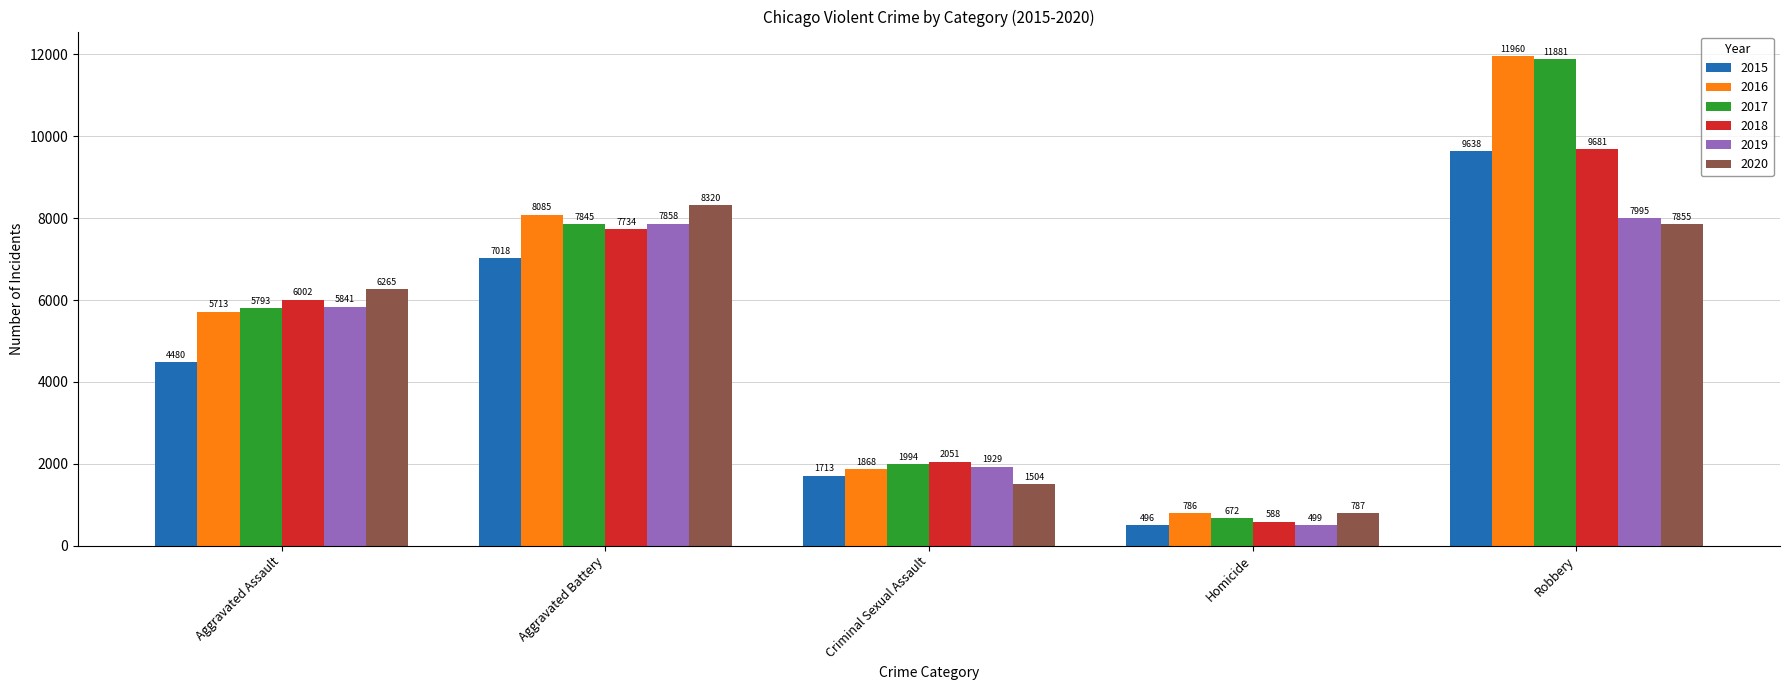

How many bars are there in each group?

6